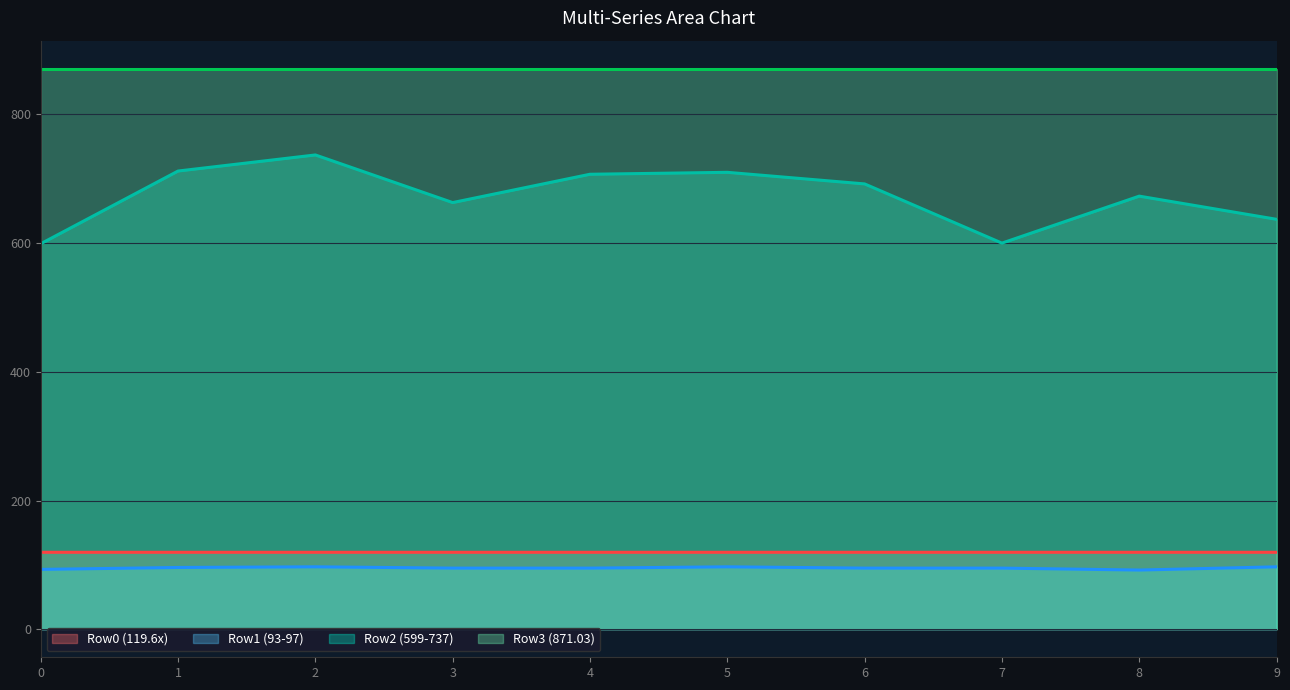

What is the value of the Row1 (93-97) point at the 3rd from the left?

97.0